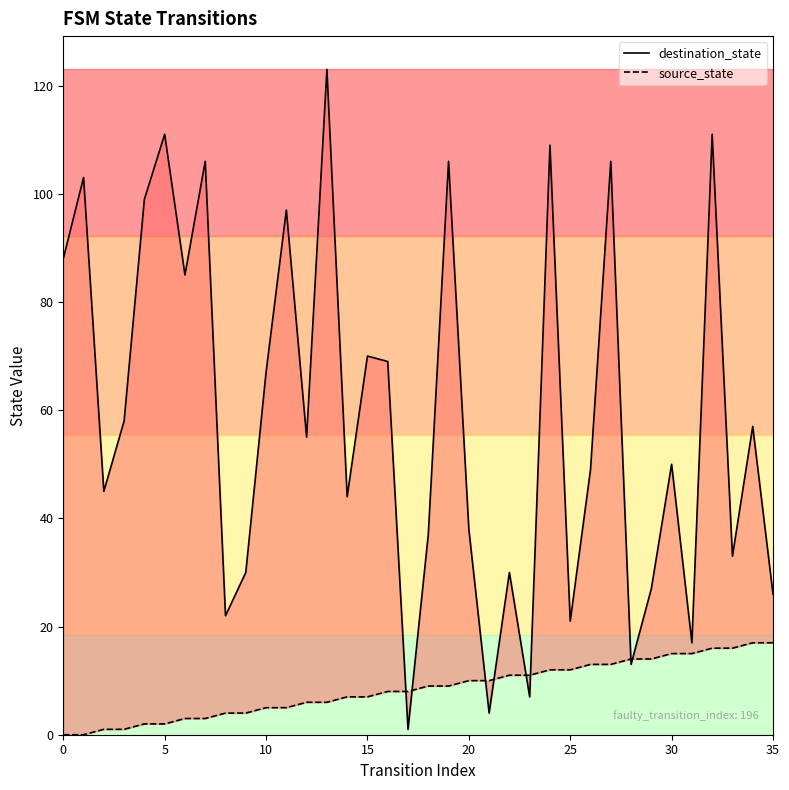

At how many categories does at least one series exceed 37?

23